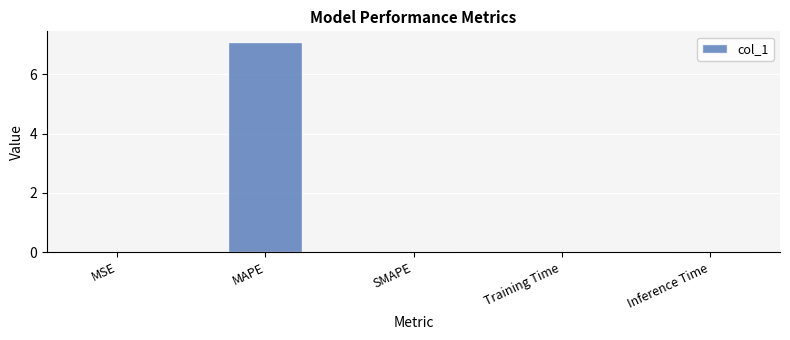

The chart shows a value of 0.0 at Inference Time. True or false?

True